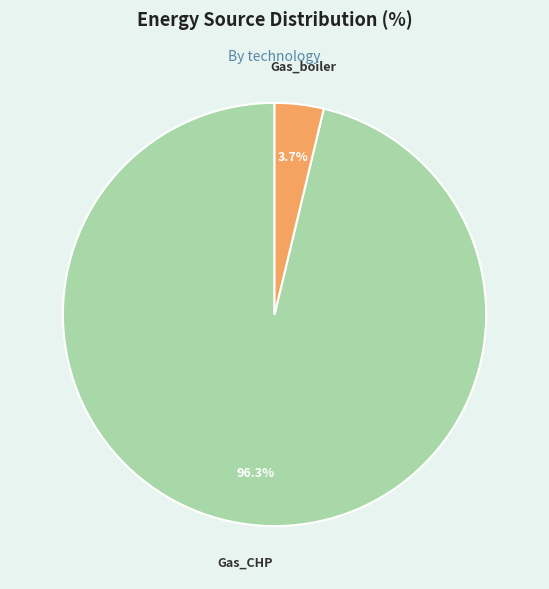

Rank the categories by value from highest to lowest.

Gas_CHP, Gas_boiler